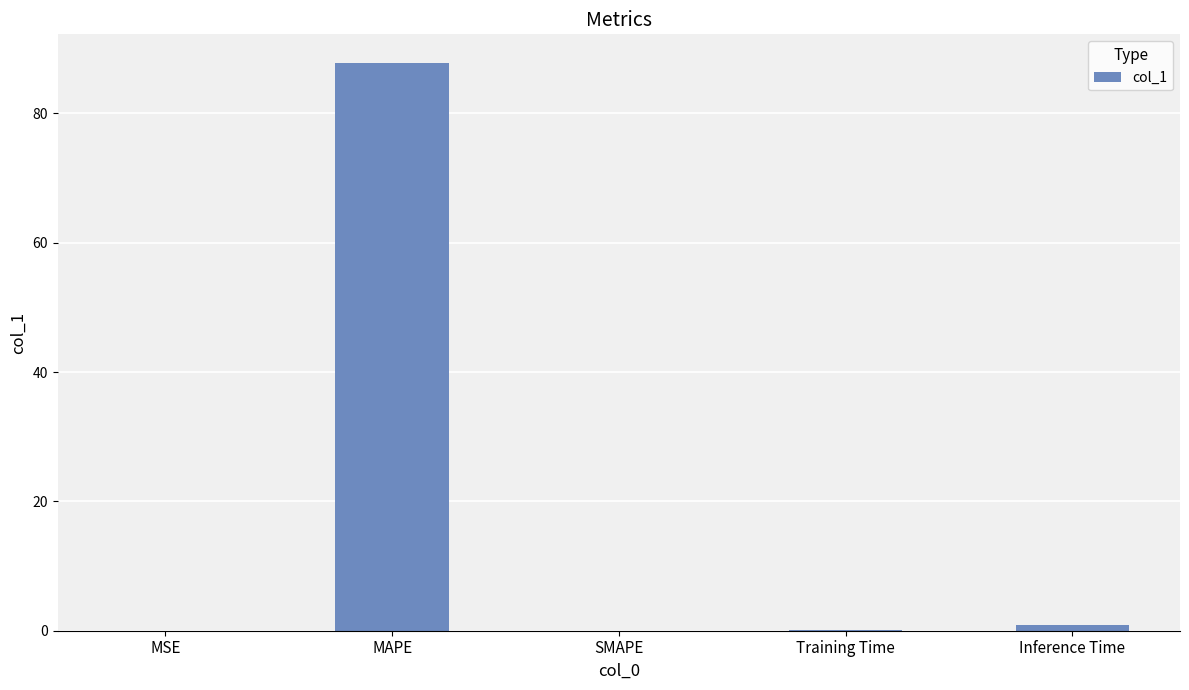

Which has a higher value, MSE or MAPE?

MAPE